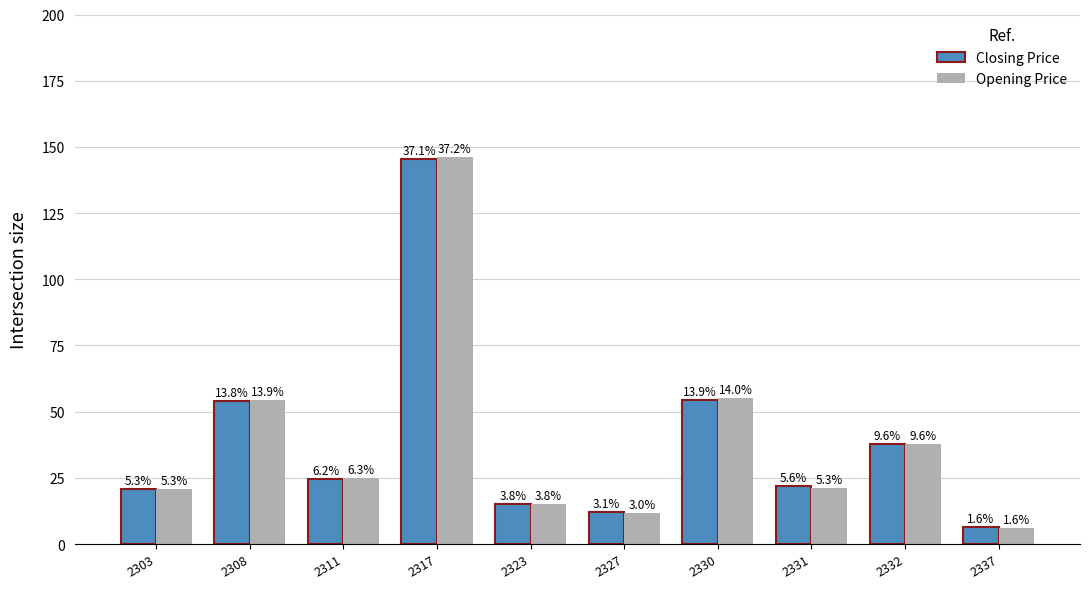

How many groups of bars are there?

10